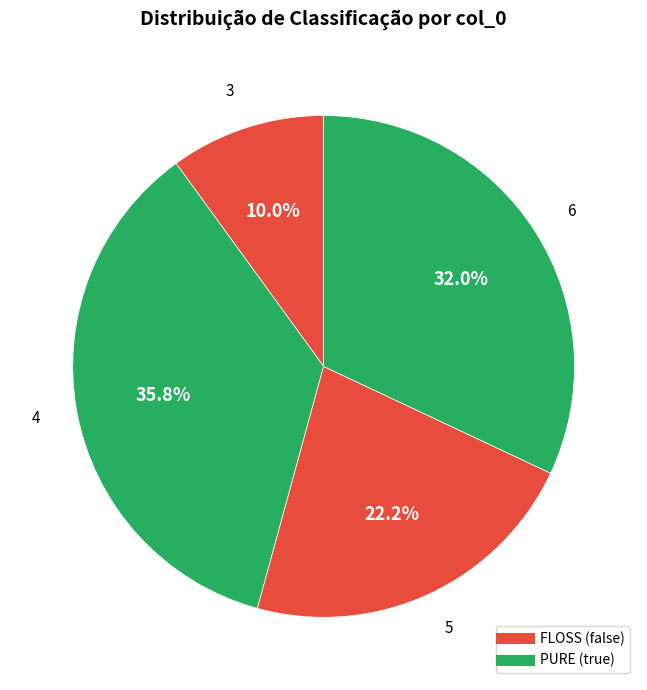

Rank the categories by value from highest to lowest.

4, 6, 5, 3